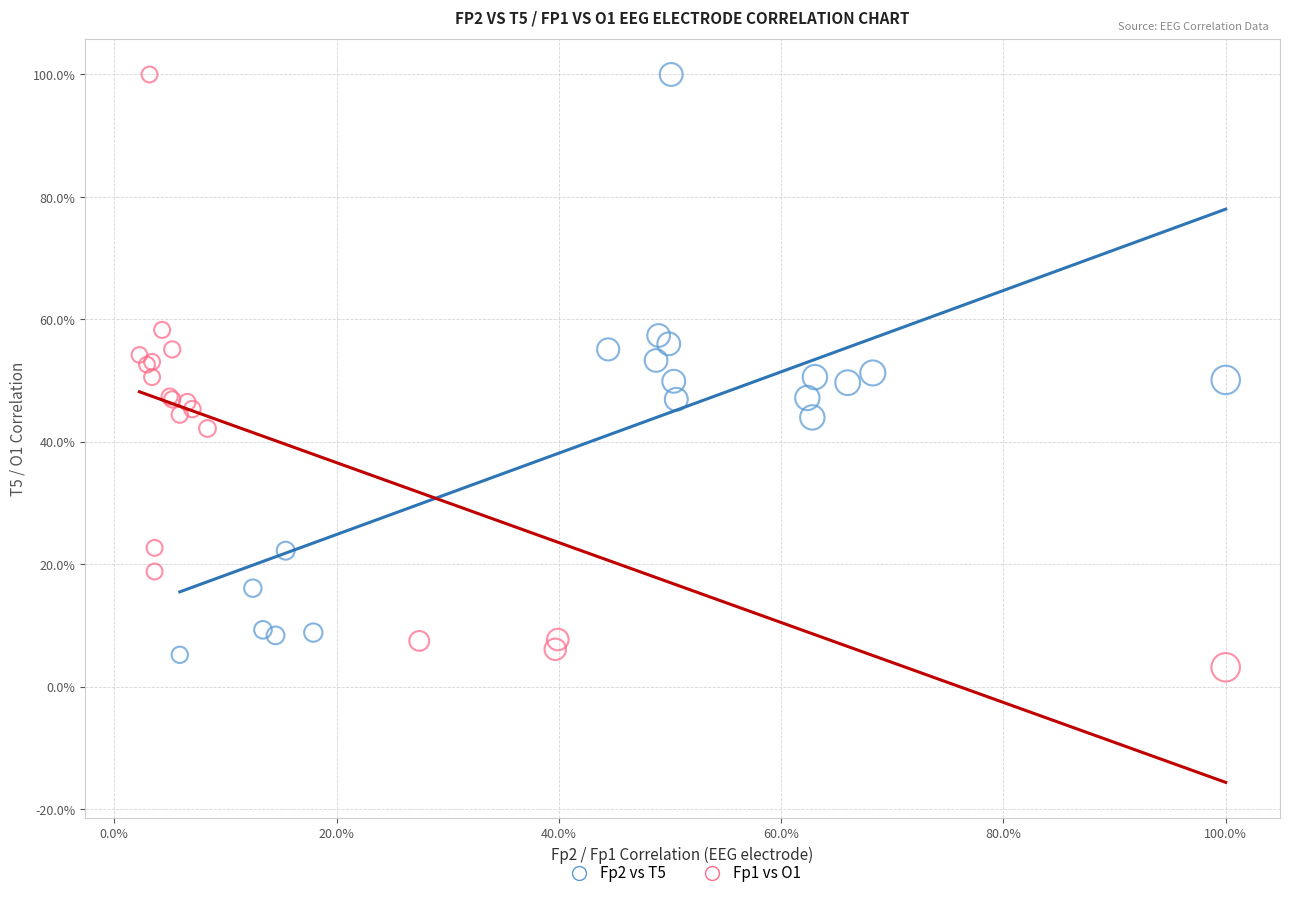

Which series has the widest spread of Y values?

Fp1 vs O1